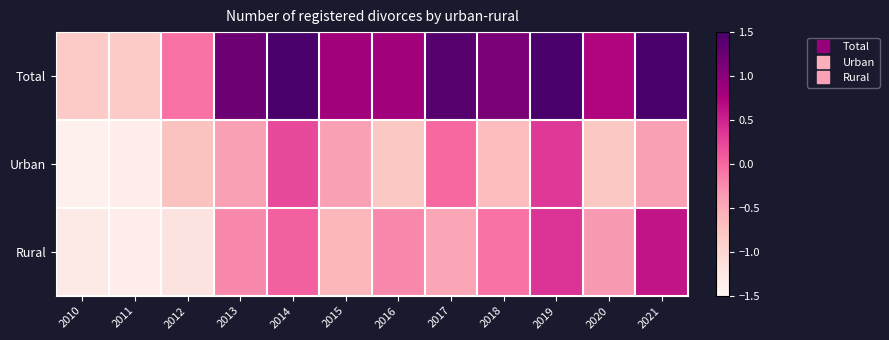

Which has a higher value, 2019 or 2018?

2019